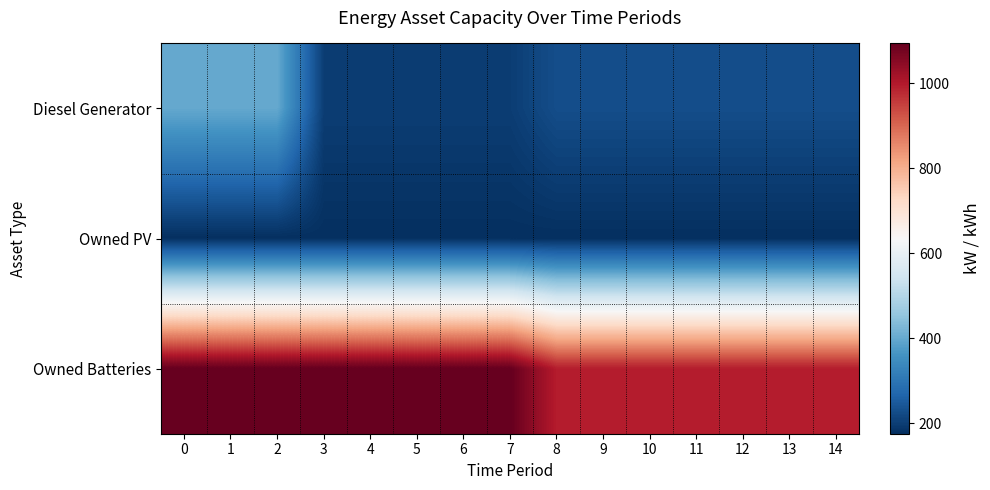

What is the smallest value displayed?

175